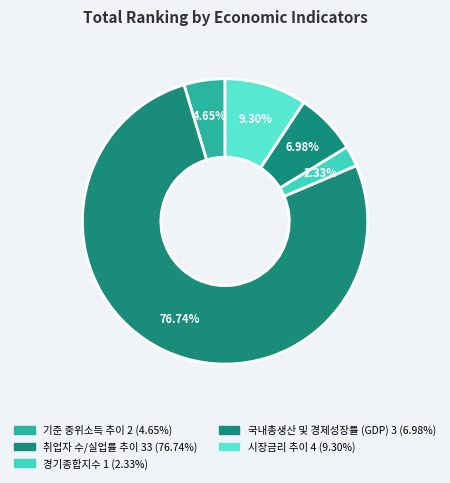

To the nearest percent, what percentage of the pie is 취업자 수/실업률 추이?

77%